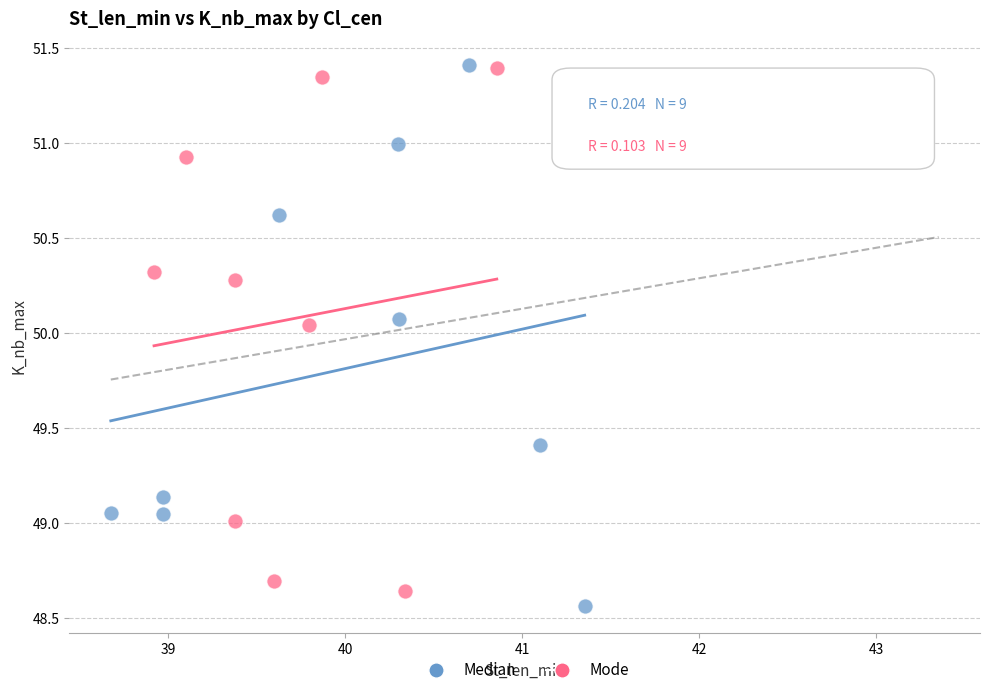

Which series contains the lowest Y value?

Median